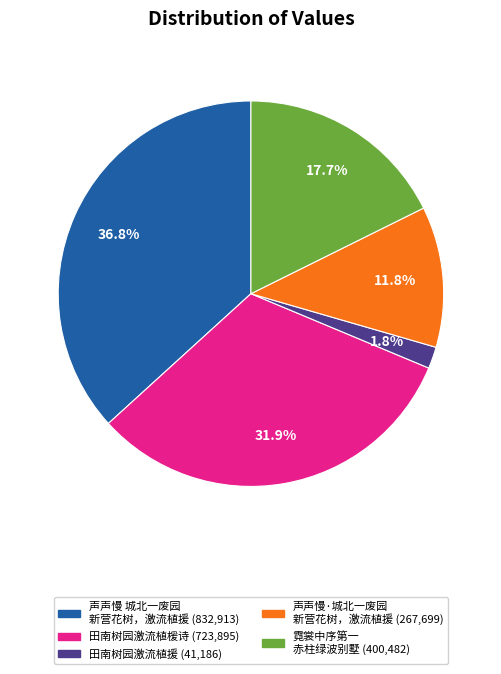

Is there a majority slice in this chart?

No